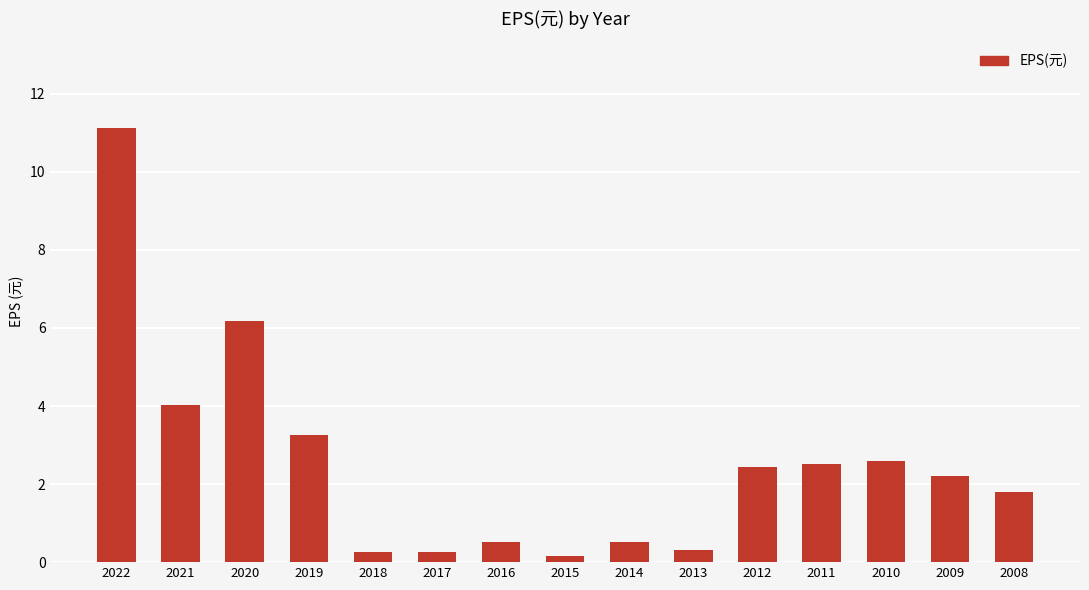

What is the difference between the second highest and second lowest values?

5.9